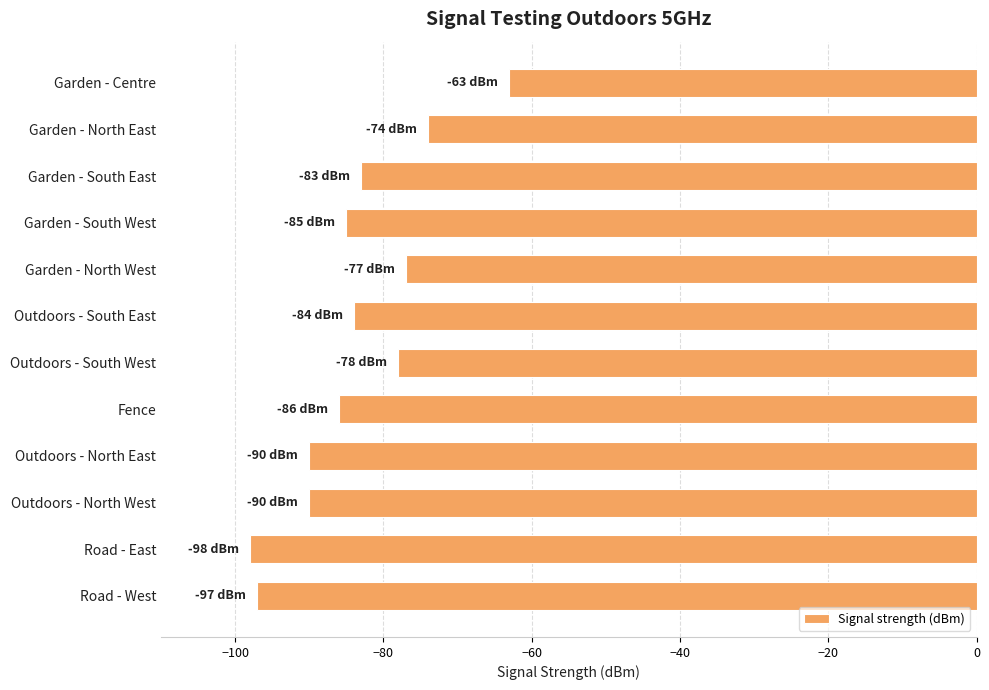

What is the label of the 5th bar from the bottom?

Fence